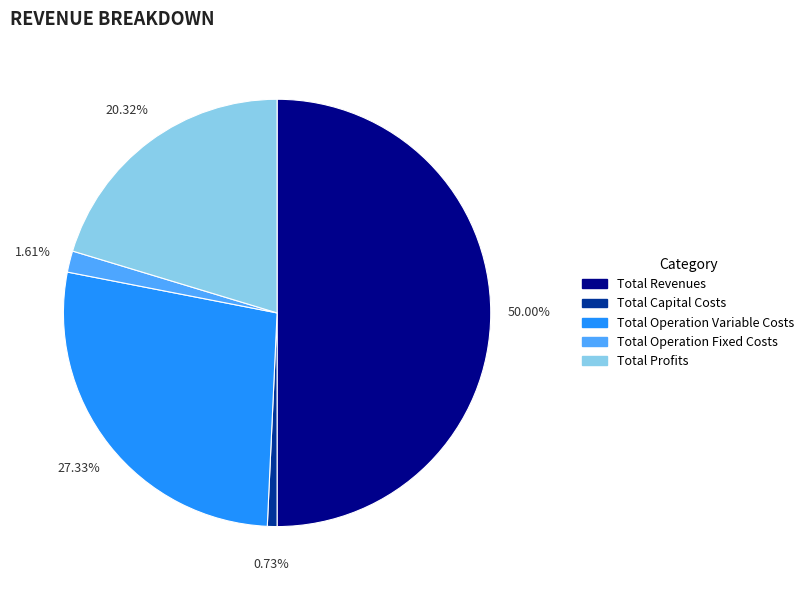

What percentage is NOT represented by Total Operation Fixed Costs?

98.4%